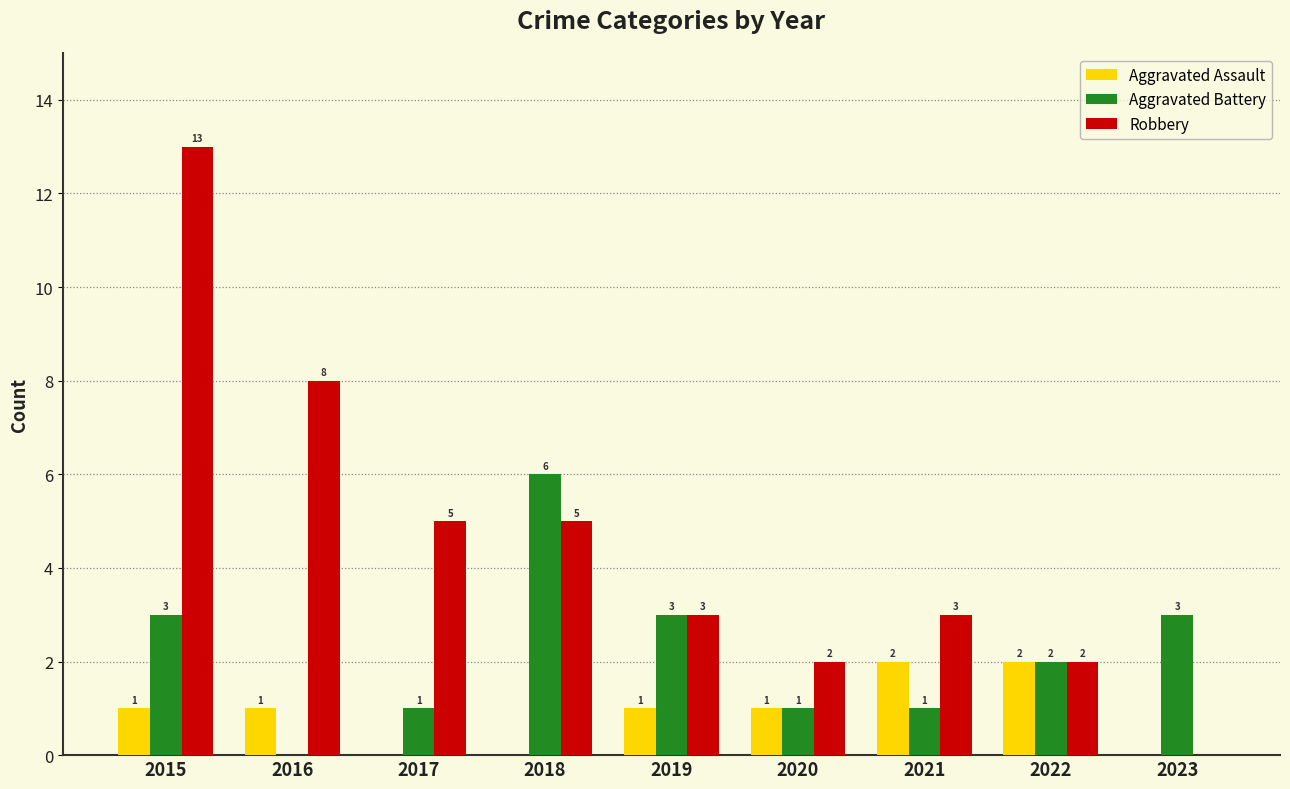

Which series has the largest range (max minus min)?

Robbery